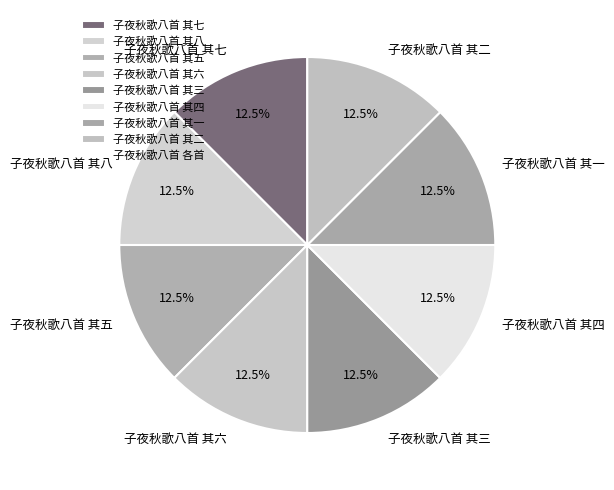

Does 子夜秋歌八首 其七 account for over 50% of the chart?

No